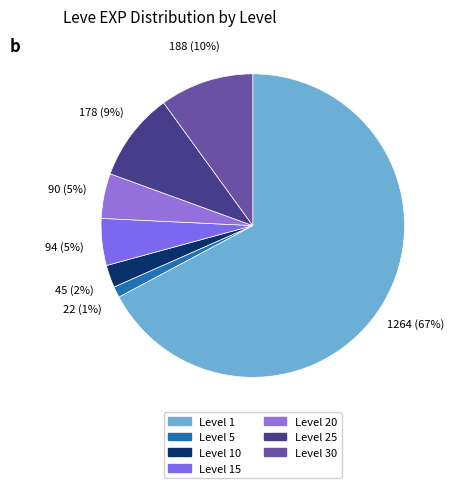

Count the number of slices in the pie.

7